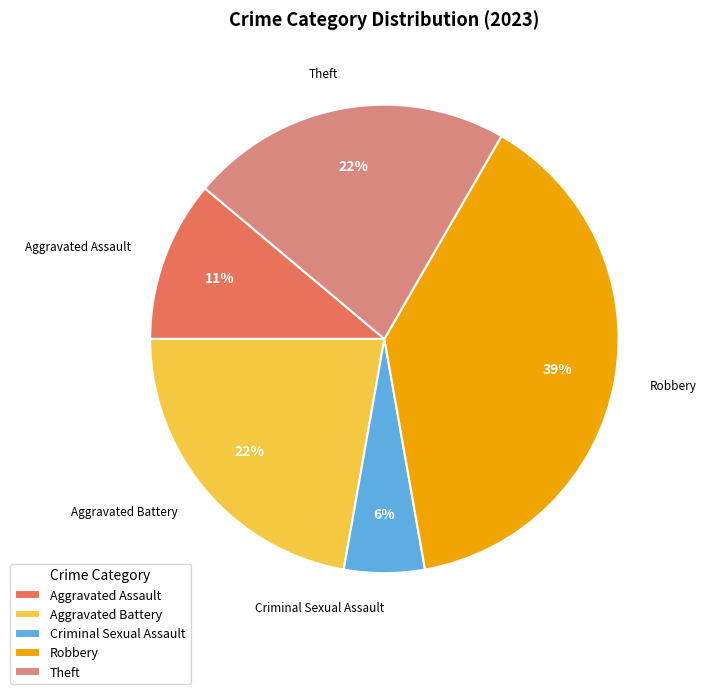

To the nearest percent, what is the combined percentage of Aggravated Assault and Aggravated Battery?

33%